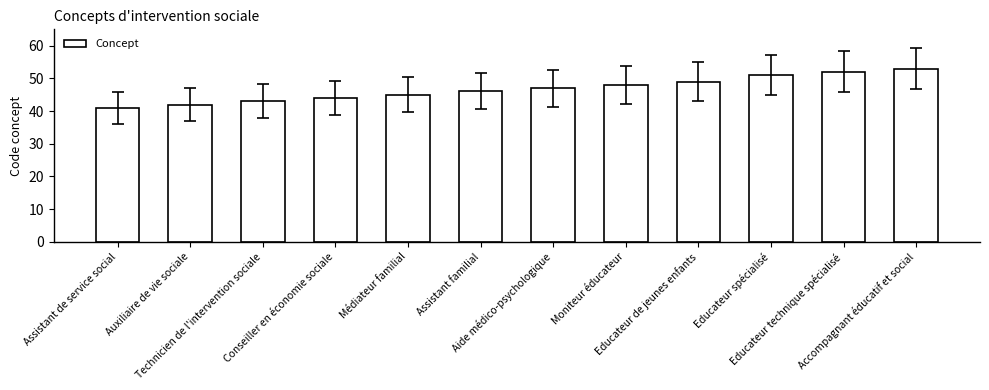

What is the smallest value displayed?

41